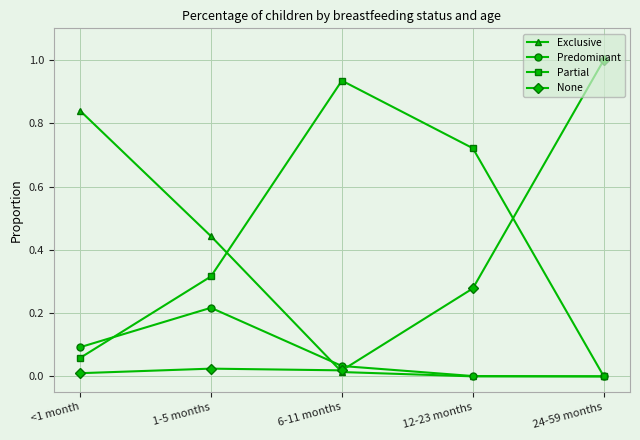

What are all the series names shown in the legend?

Exclusive, Predominant, Partial, None